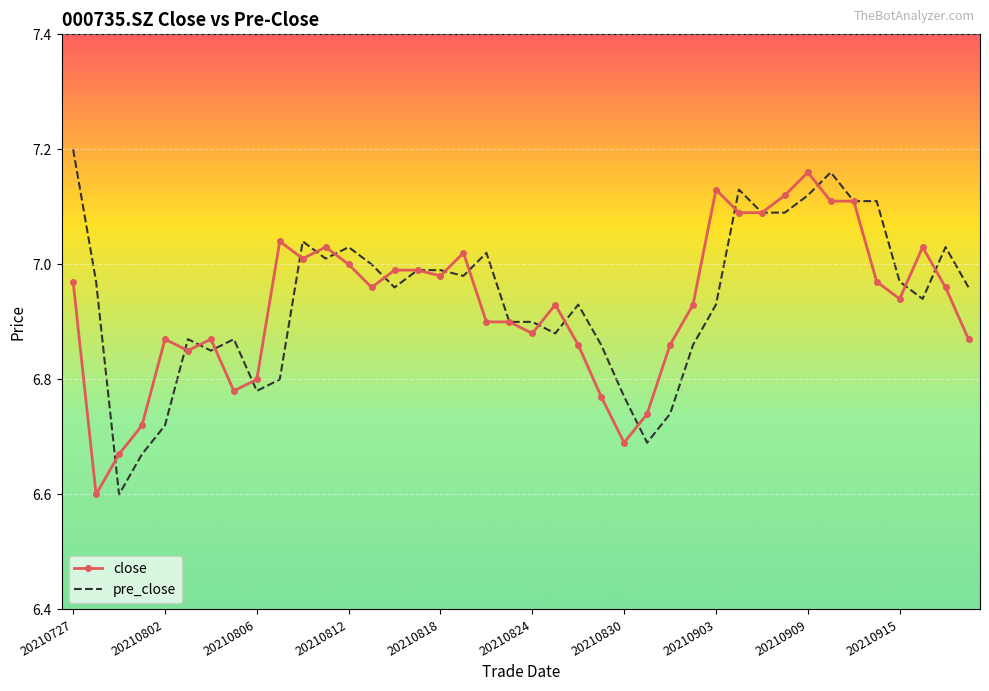

What is the total value across all series at 20210915?

13.9